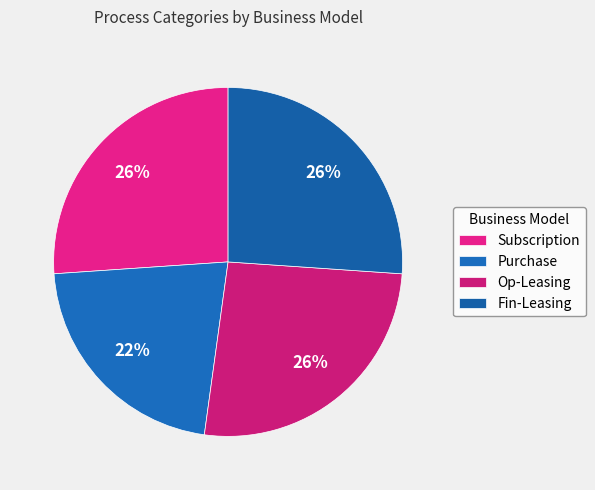

To the nearest percent, what portion does Op-Leasing represent?

26%